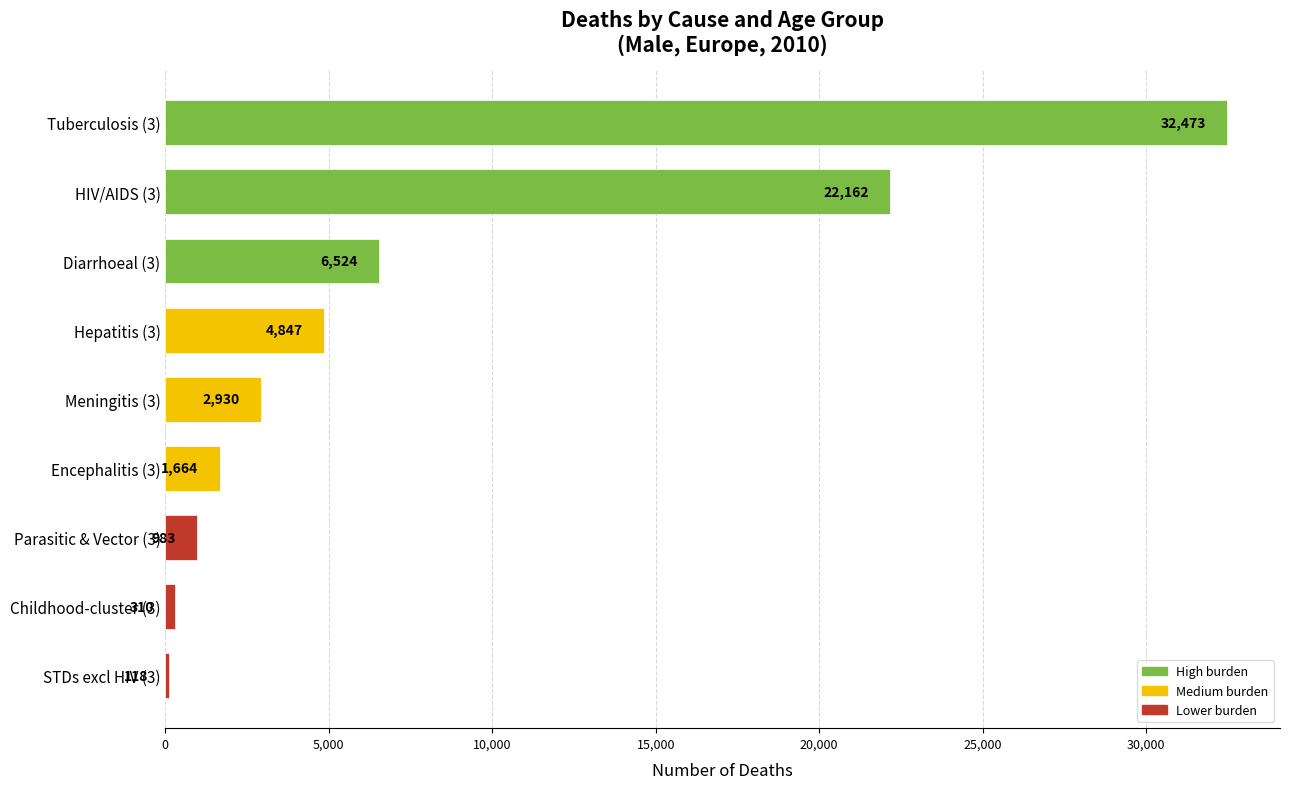

Where is the data nearest to the value 16295?

HIV/AIDS (3)